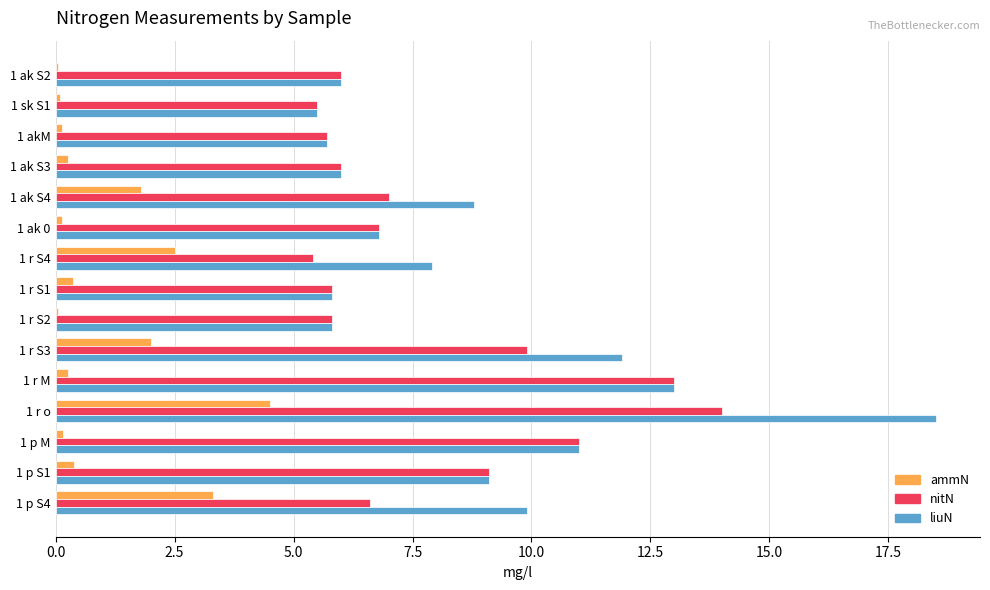

The value of liuN at 1 ak 0 is 6.8. True or false?

True